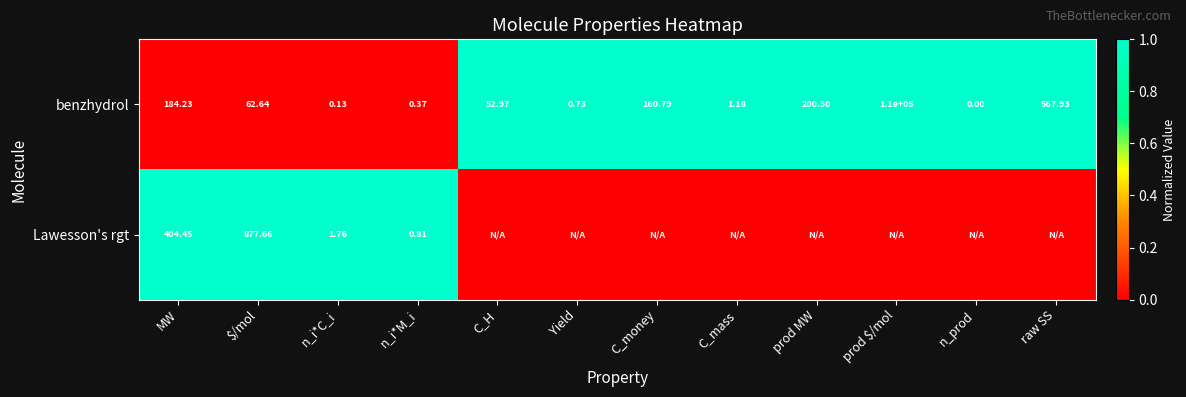

At n_i*M_i, list the series in order from smallest to largest.

benzhydrol, Lawesson's rgt